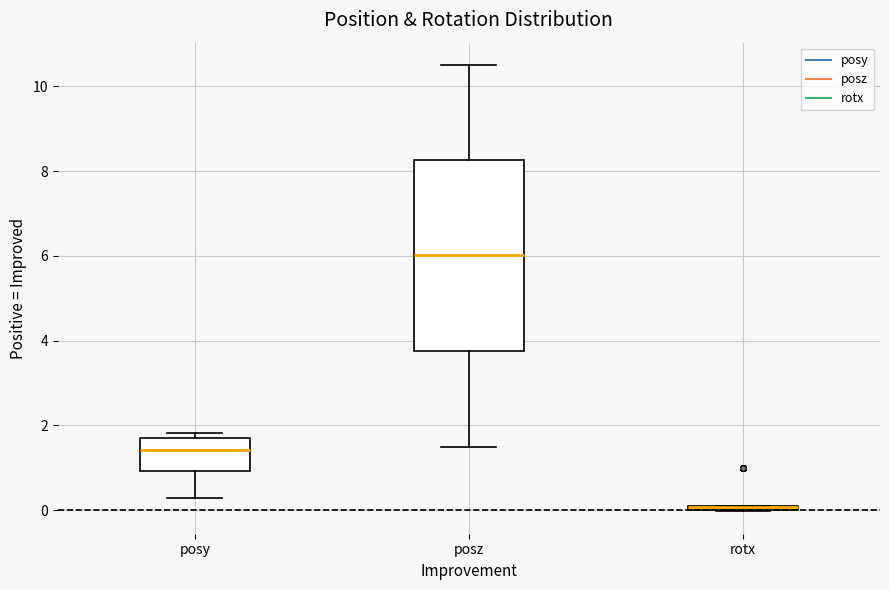

Comparing the boxes themselves (not the whiskers), which one is the tallest?

posz